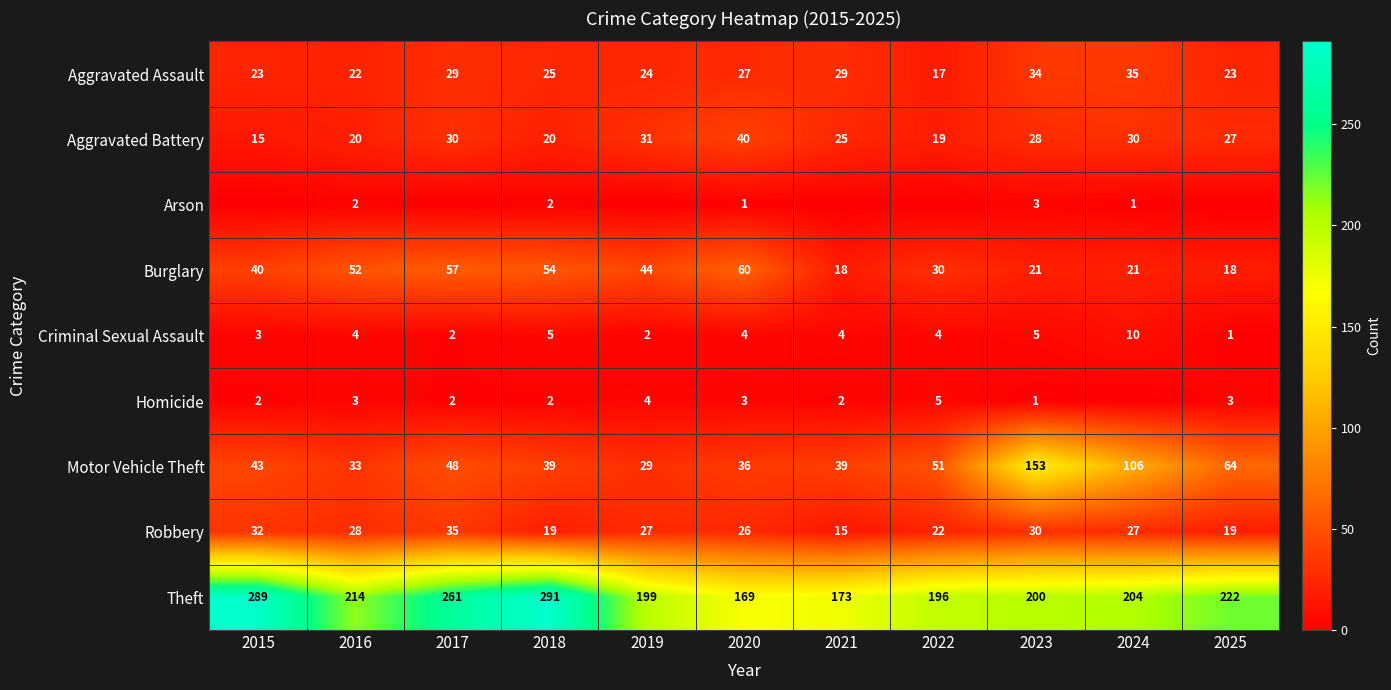

How many values in the Aggravated Assault series are below 25?

5